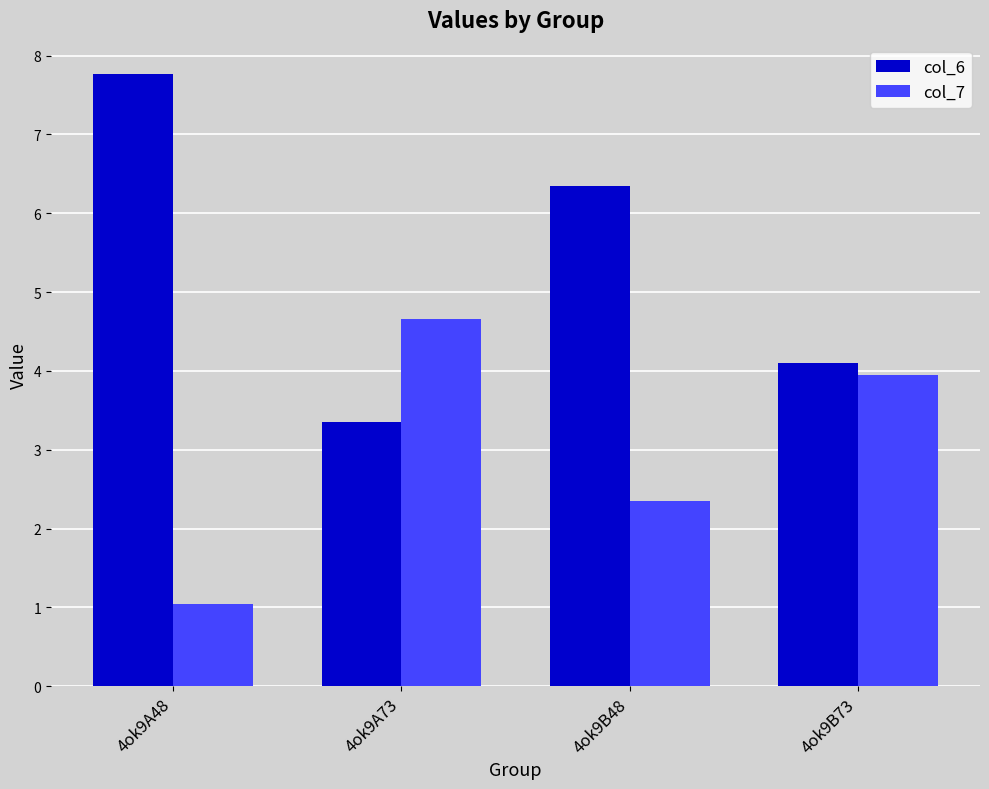

The col_6 series shows 6.3 at 4ok9B48. True or false?

True